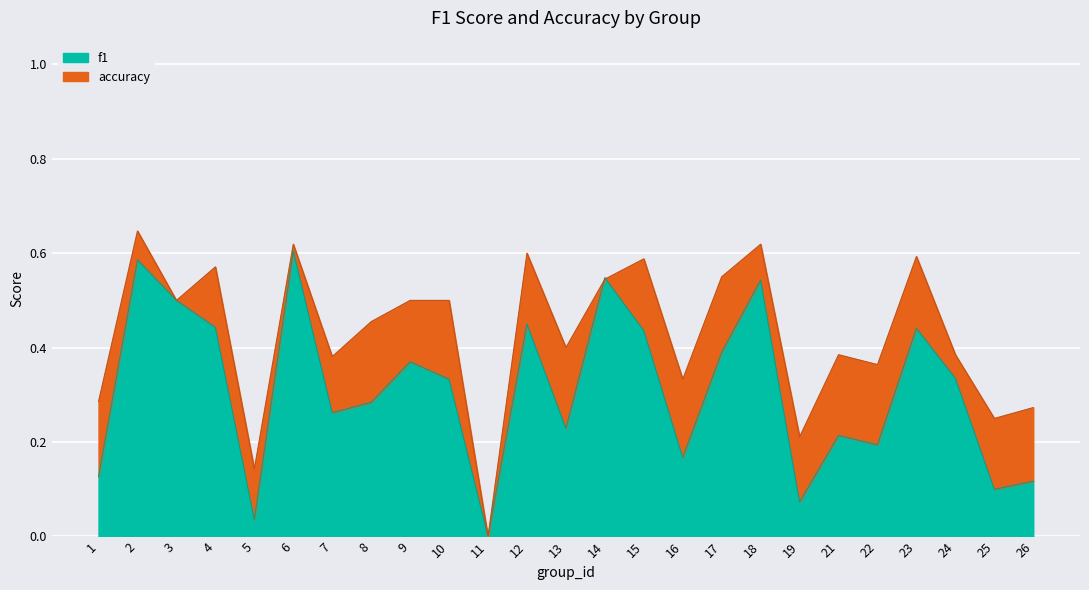

Is it true that f1 equals -0.3 at 11?

False